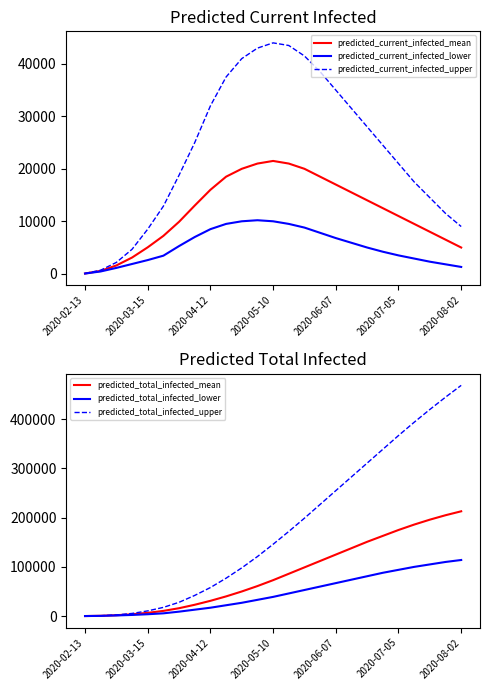

Which category has the lowest value across all series?

2020-02-13